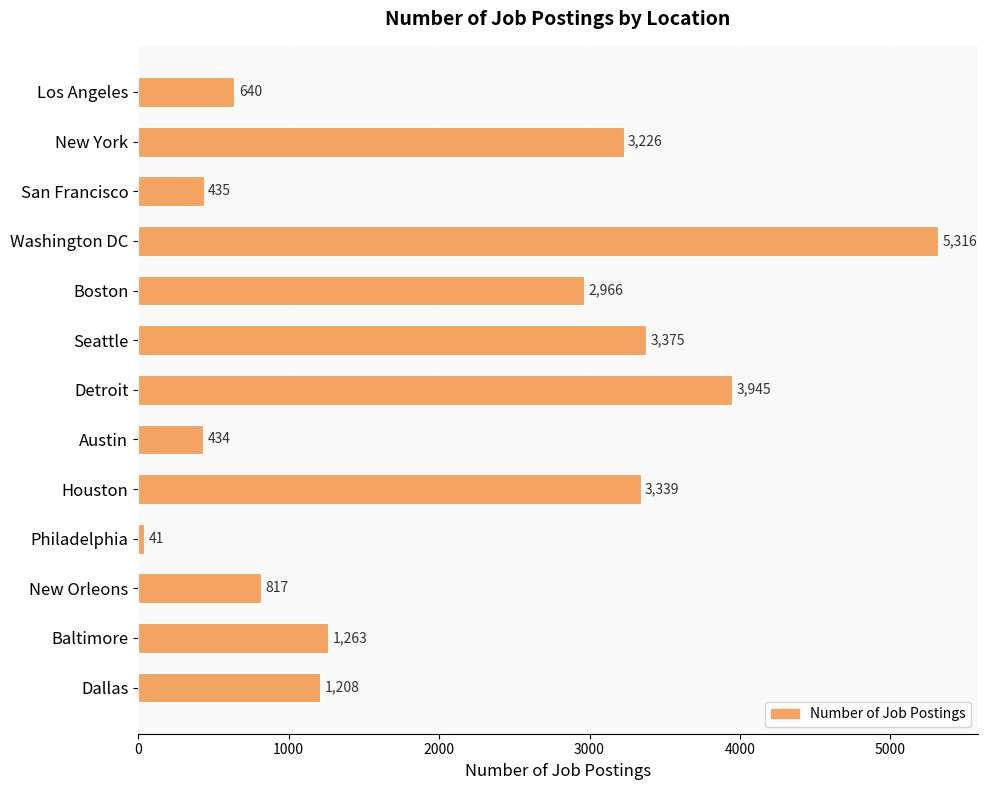

Are the bars grouped side by side (vs. stacked)?

No